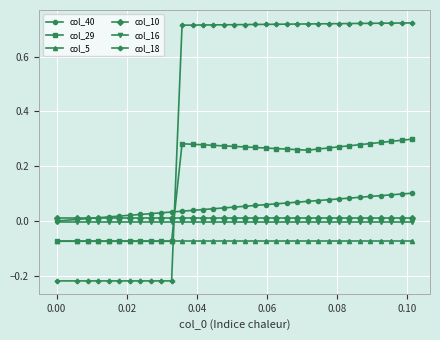

How many intersections are there between col_18 and col_16?

1